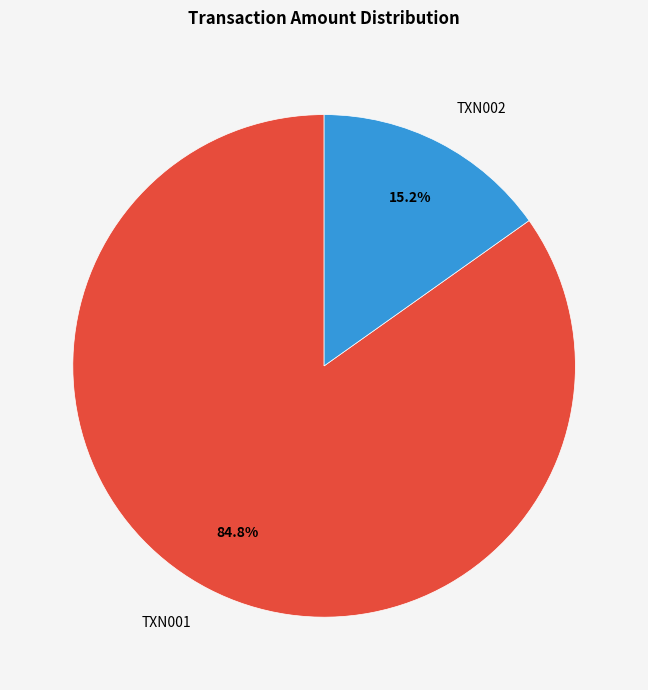

Does TXN002 account for over 50% of the chart?

No